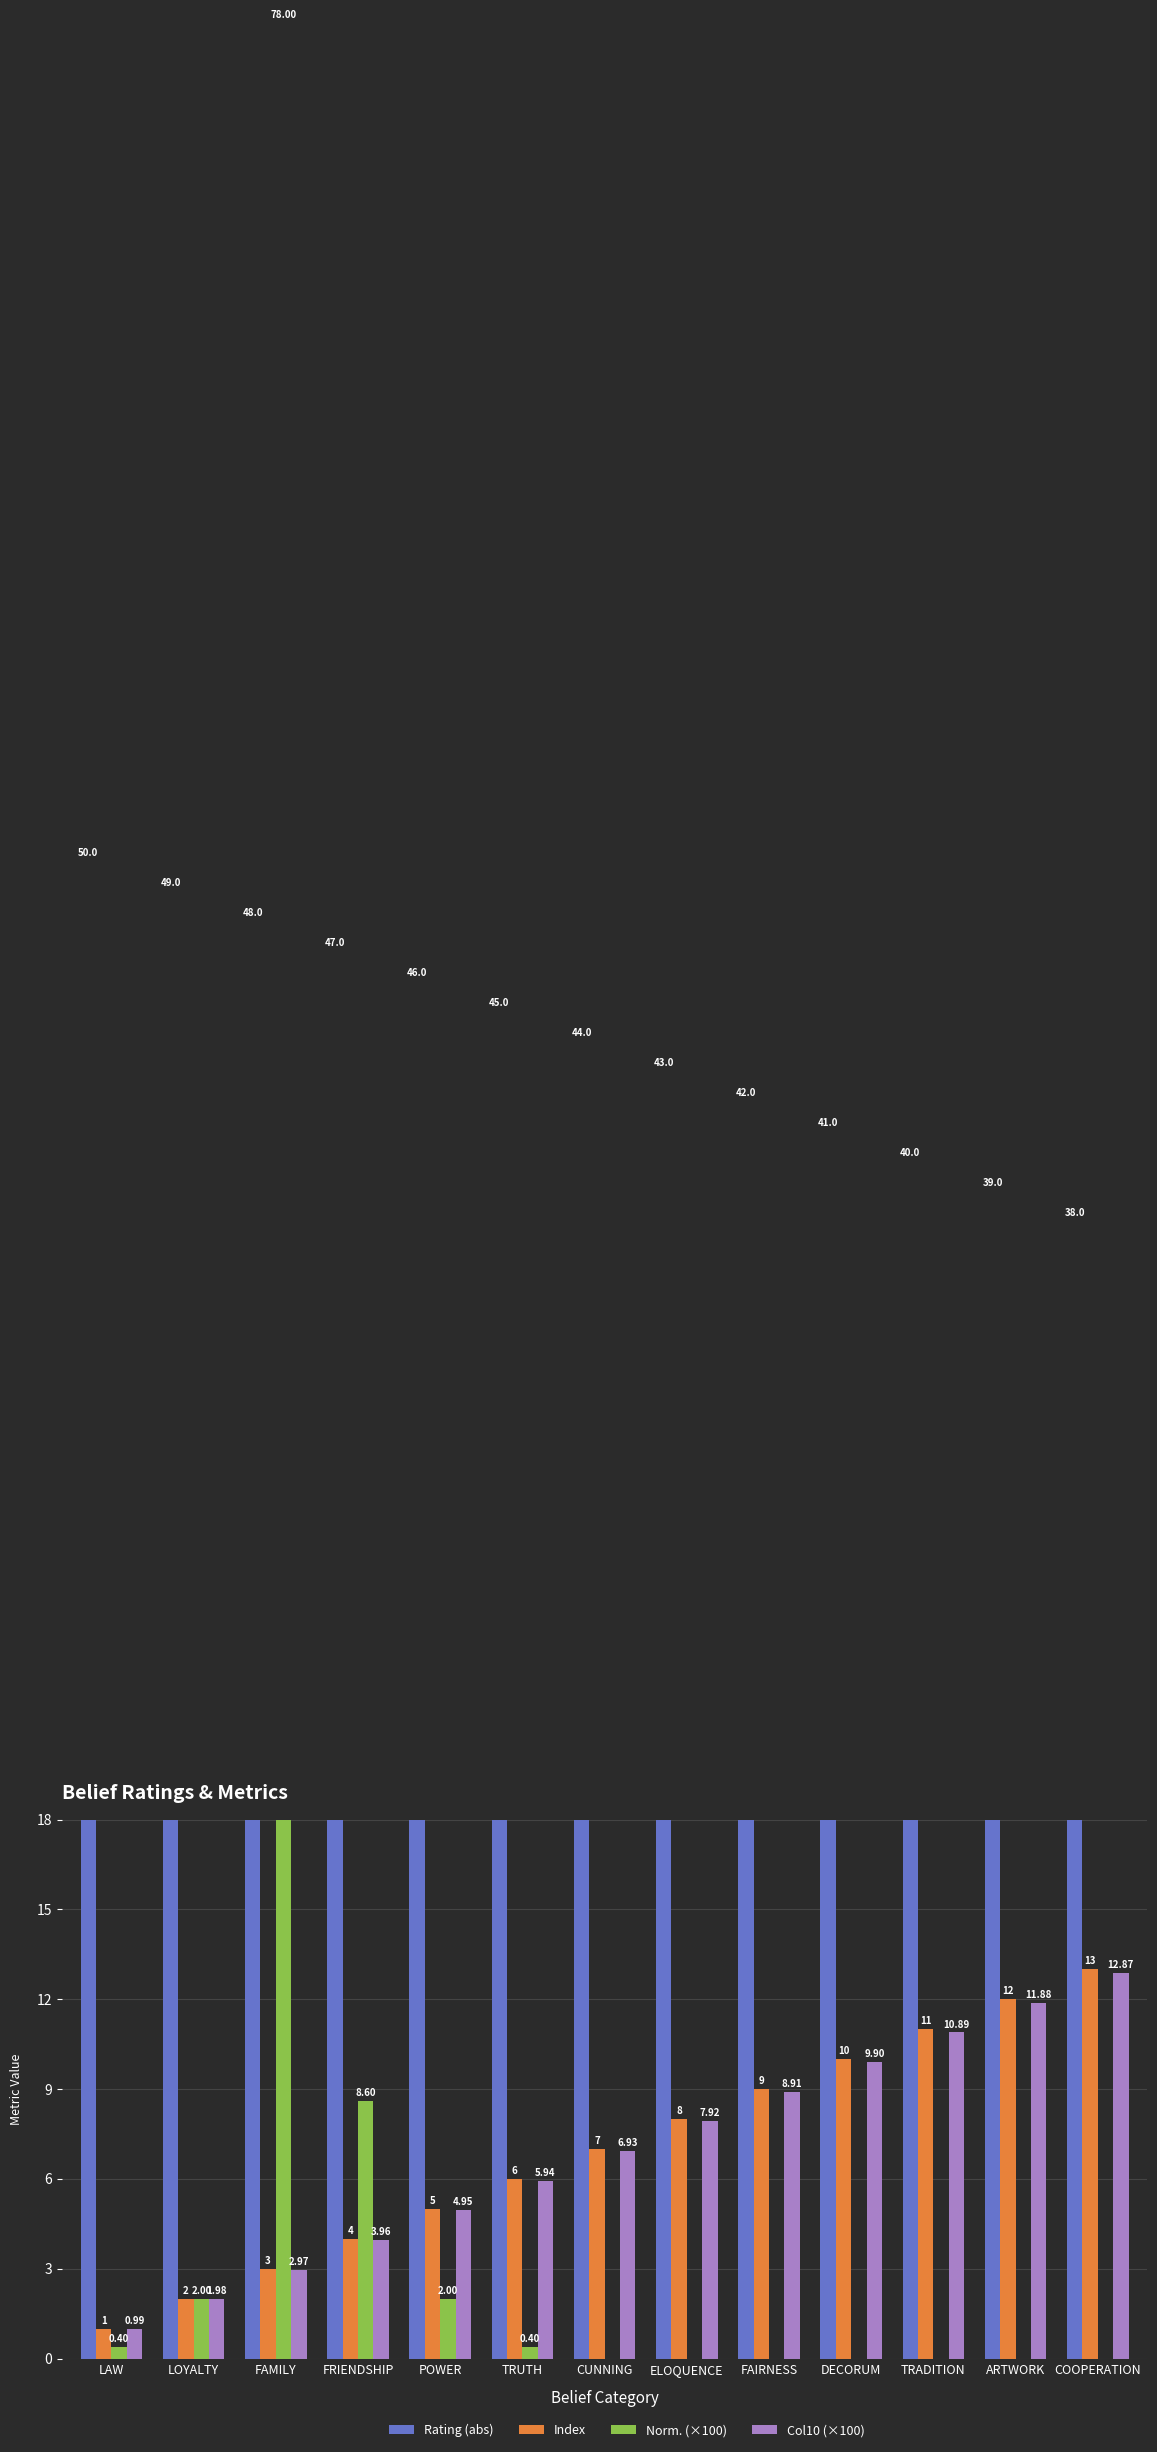

Is the value of Norm. (×100) at TRADITION greater than the value of Rating (abs) at FAMILY?

No